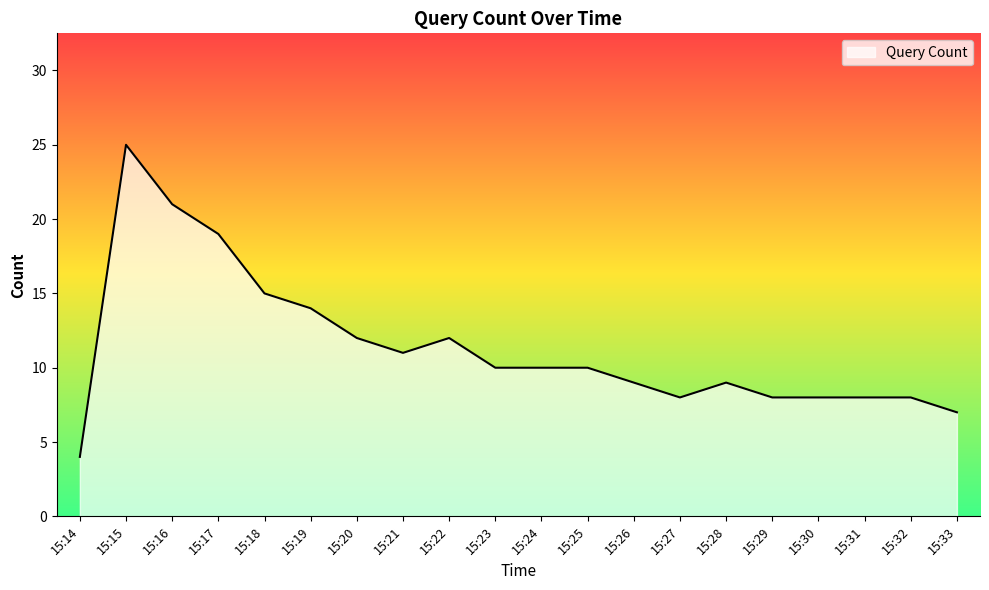

What is the difference between the values at 15:28 and 15:19?

5